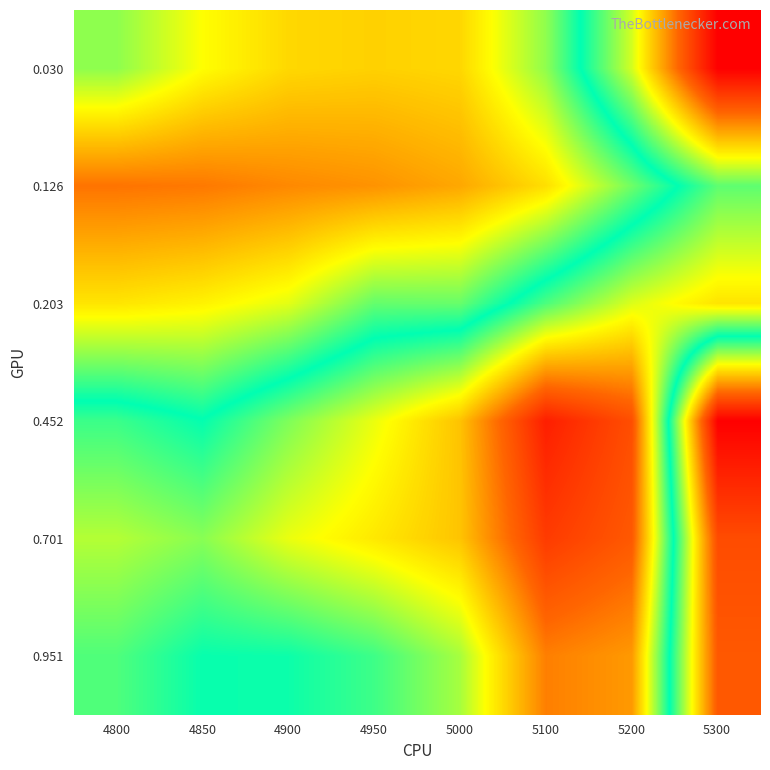

At how many categories does at least one series exceed 0?

8